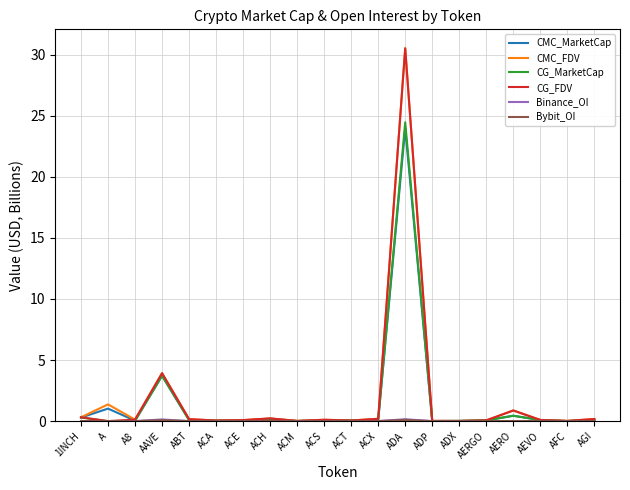

Which series has the widest spread of values?

CMC_FDV